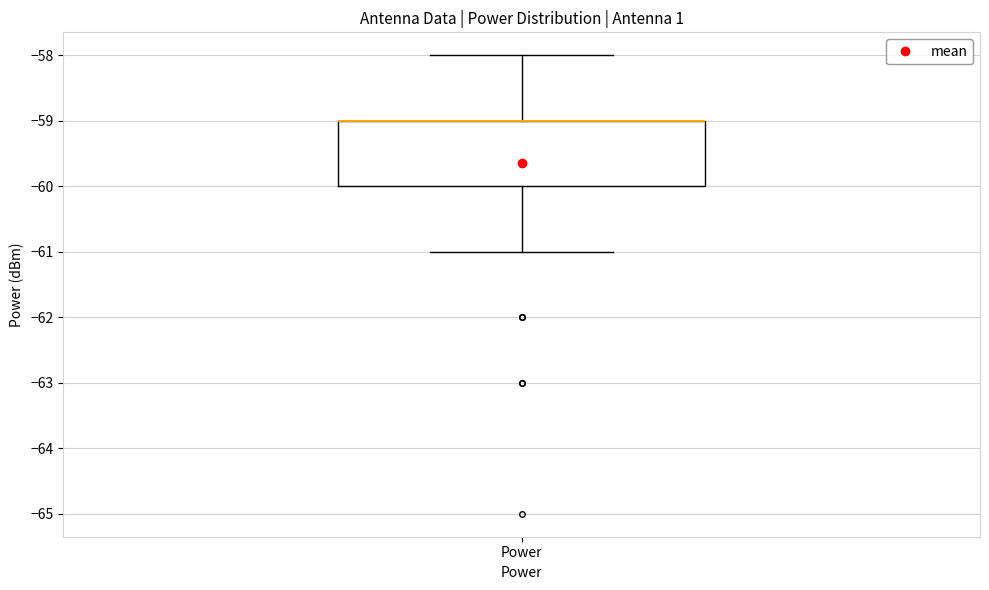

Read this box plot against the y-axis: the position of the median line, the range covered by the box, and the ends of both whiskers. The values are not printed on the chart, so give them approximately, as read against the axis.

median -59 (drawn on the box's upper edge), box -60 to -59, whiskers -61 to -58